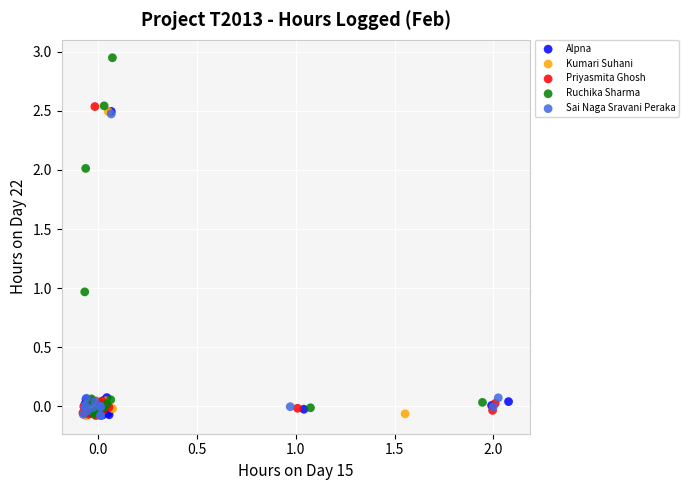

Which series contains the highest Y value?

Ruchika Sharma